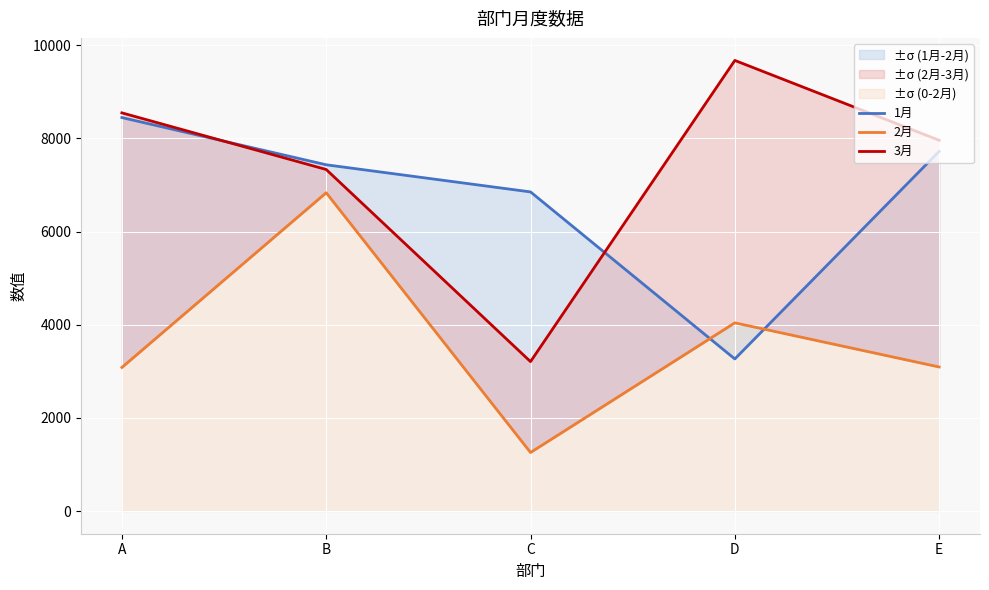

What is the value of the 2月 point at the 1st from the left?

3084